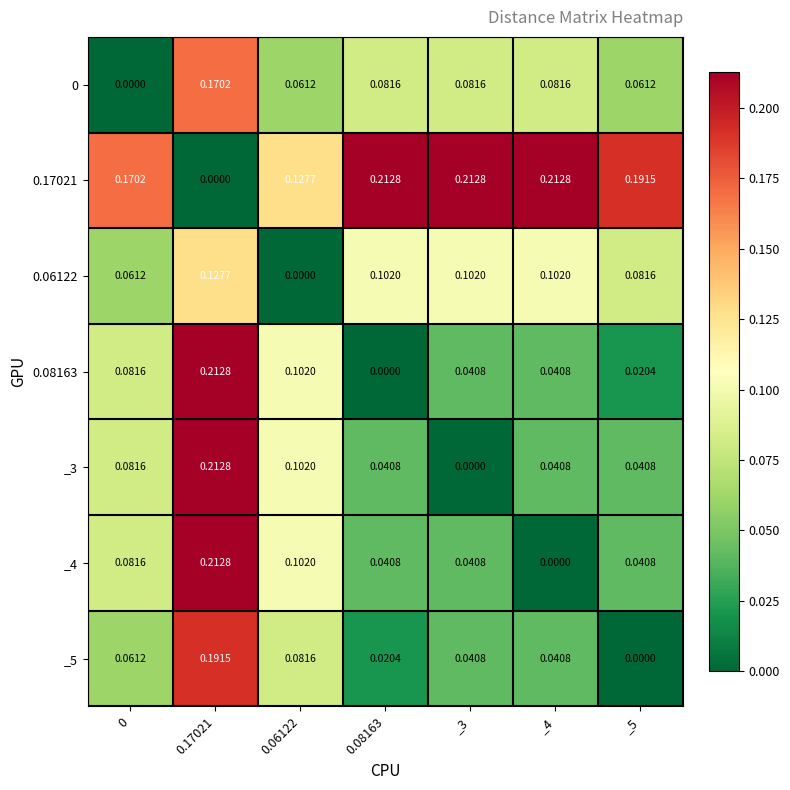

Is the value of 0.06122 at _5 greater than the value of 0.08163 at 0.06122?

No